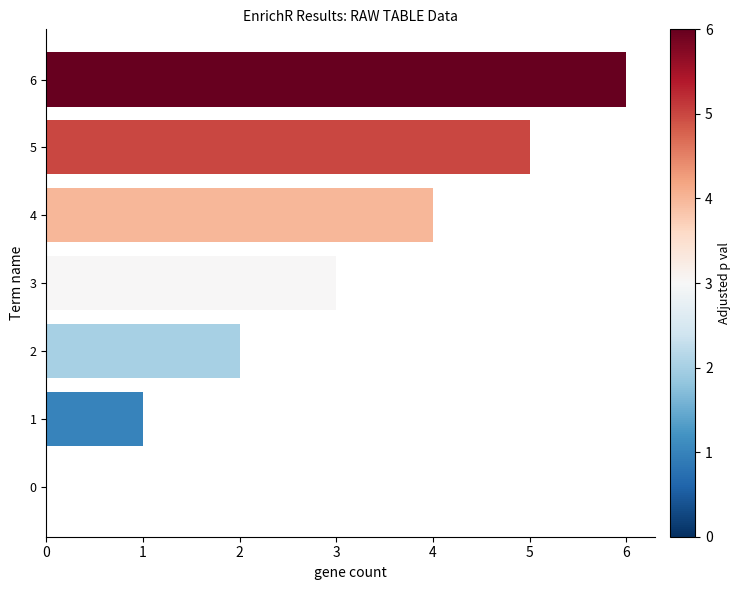

What is the greatest value displayed?

6